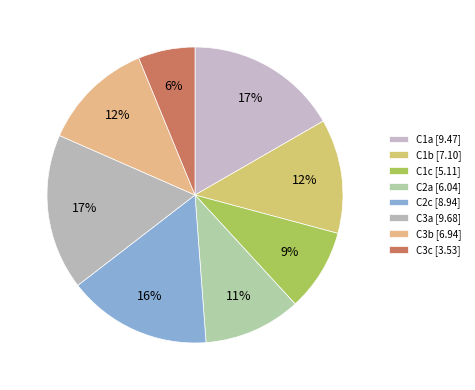

What percentage is NOT represented by C3a?

82.9%